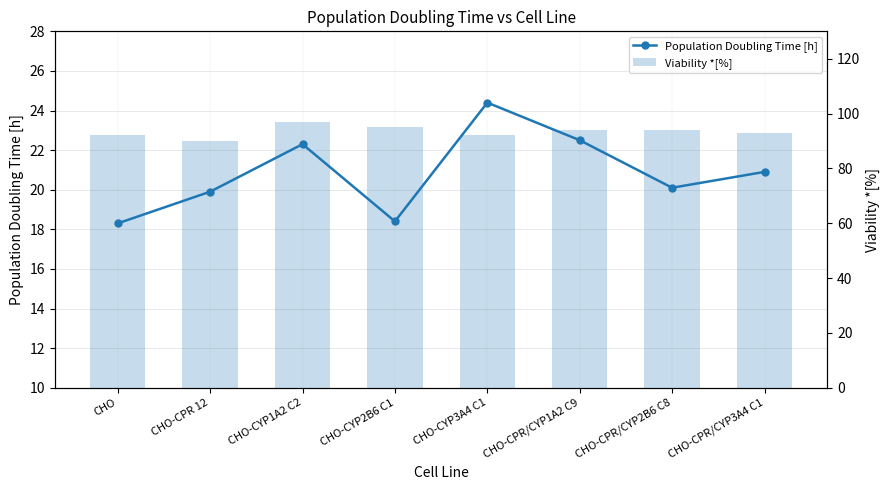

What is the approximate value of Population Doubling Time [h] at CHO?

18.3